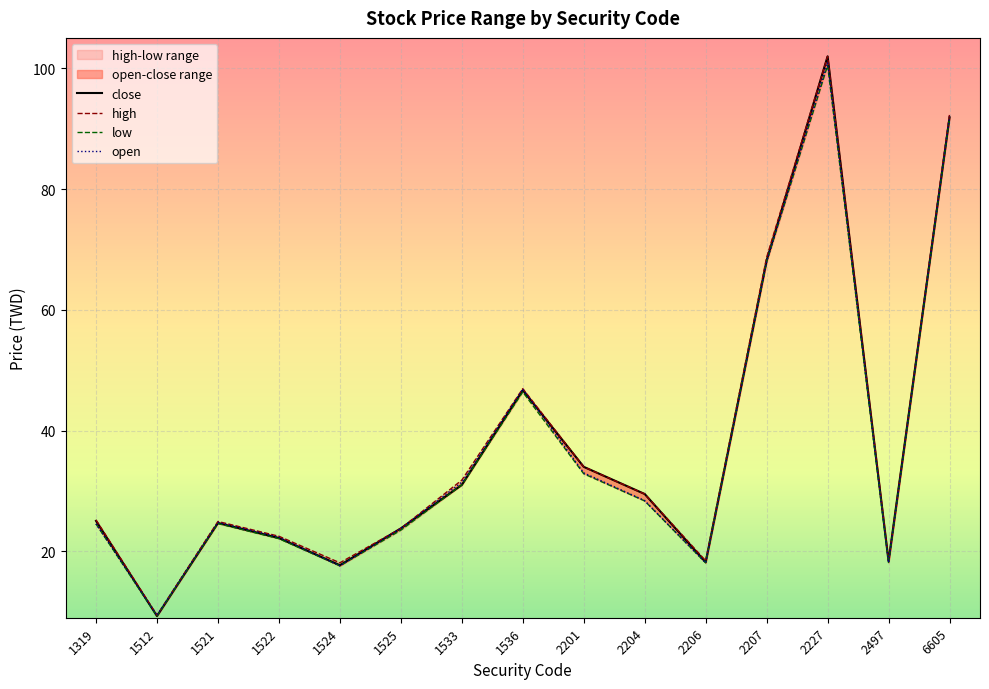

True or false: high and low cross at least once.

False